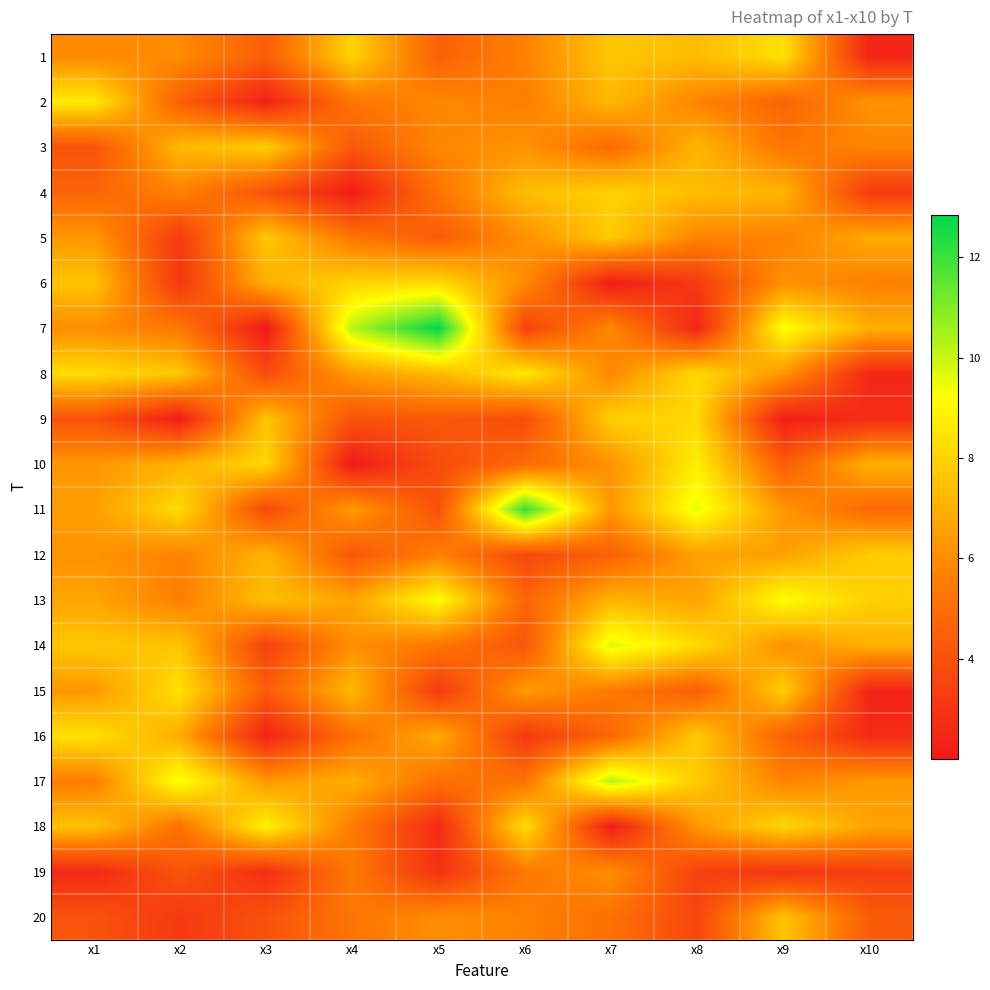

At x9, list the series in order from largest to smallest.

7, 13, 1, 18, 15, 20, 4, 12, 11, 8, 6, 14, 17, 5, 3, 2, 16, 10, 19, 9